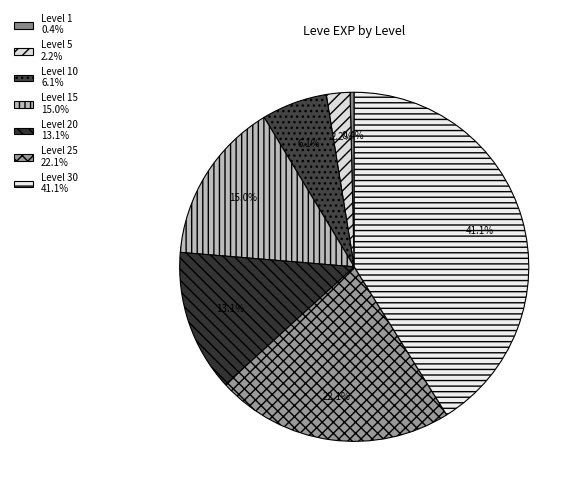

Rank the categories by value from lowest to highest.

Level 1 0.4%, Level 5 2.2%, Level 10 6.1%, Level 20 13.1%, Level 15 15.0%, Level 25 22.1%, Level 30 41.1%